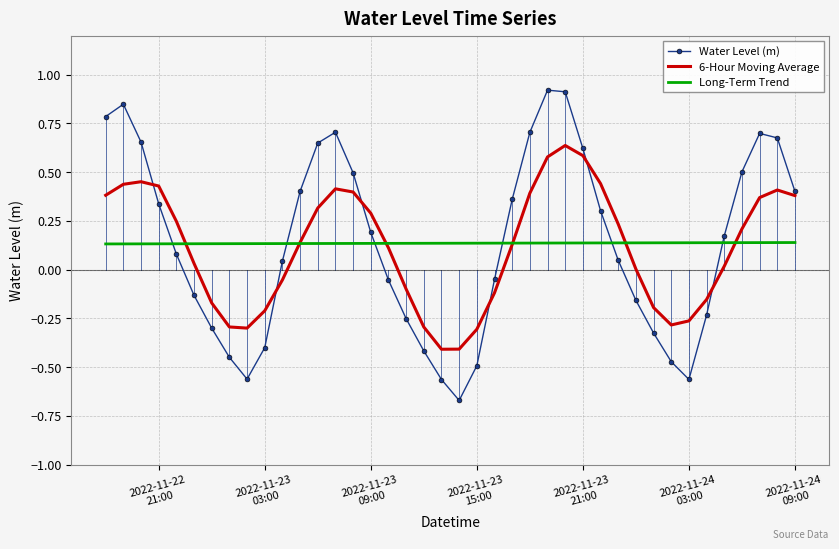

Which series has the widest spread of values?

Water Level (m)